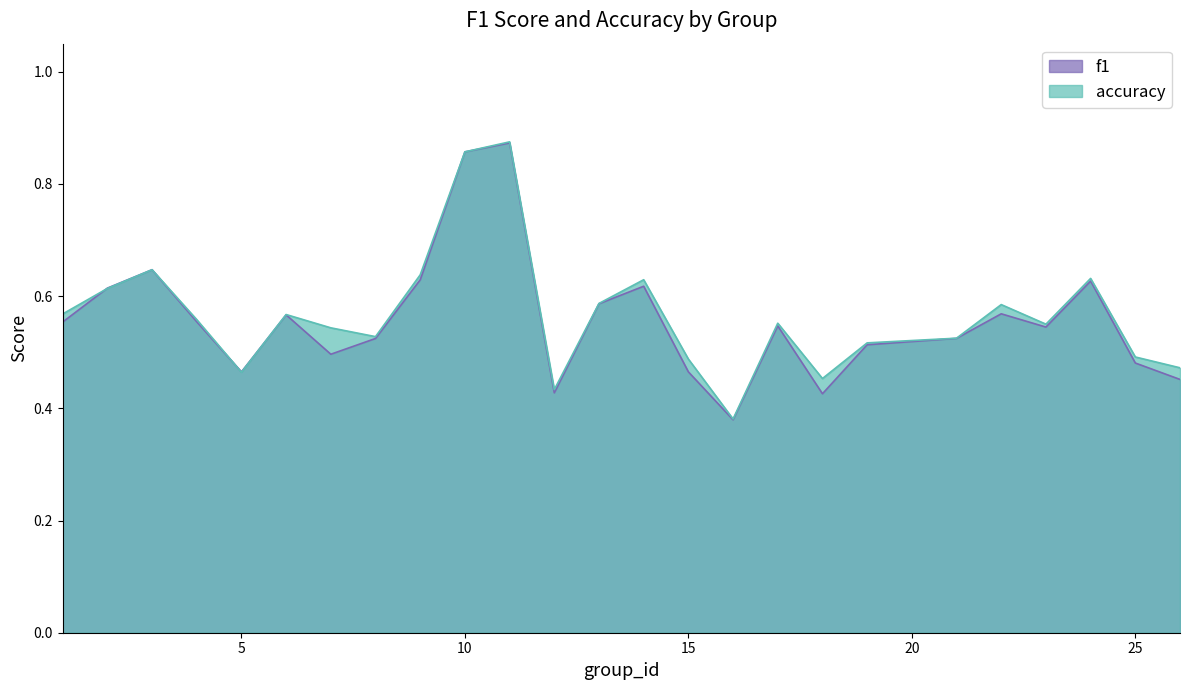

What is the sum of all accuracy values?

14.2